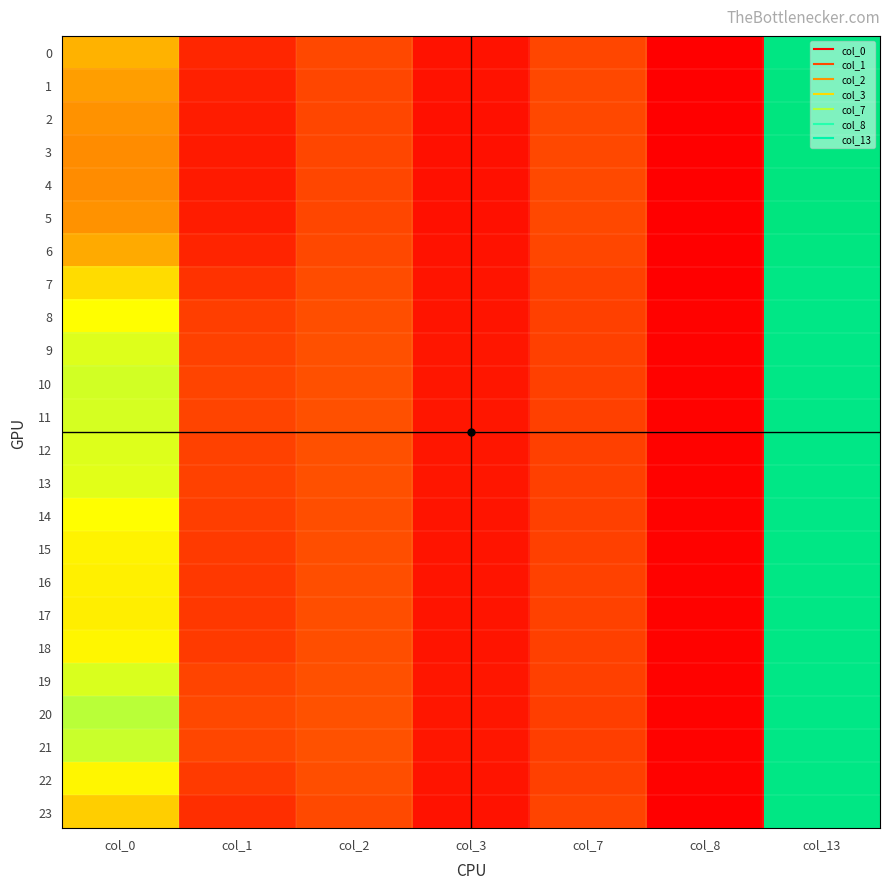

How many data points does each series have?

7